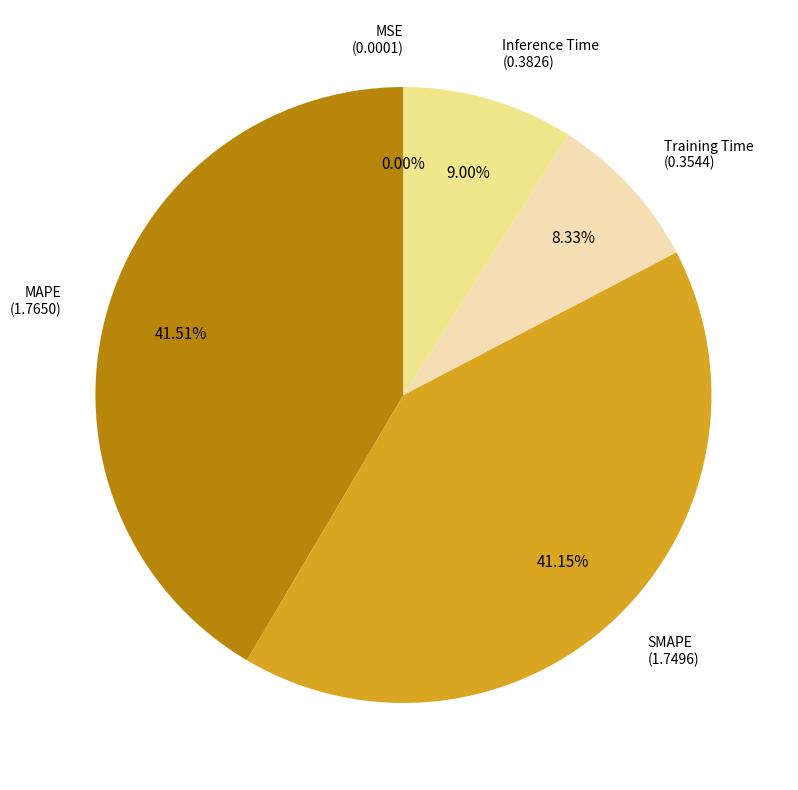

Is there a majority slice in this chart?

No